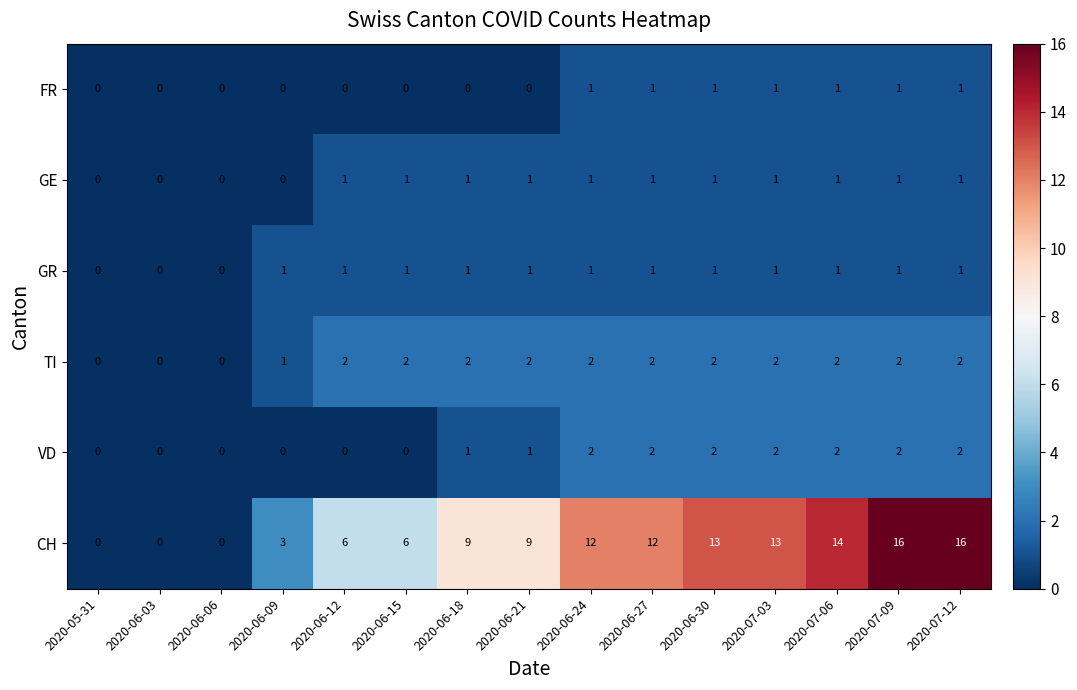

Is the value of FR at 2020-06-27 greater than the value of GE at 2020-06-03?

Yes